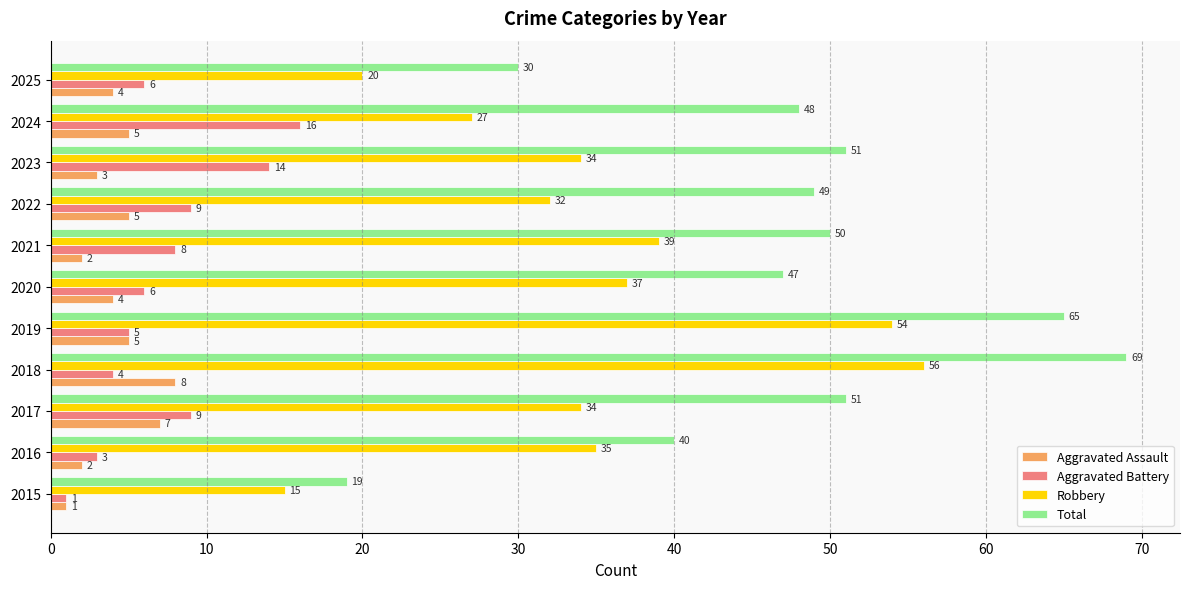

How many data points in Robbery are less than 34?

4